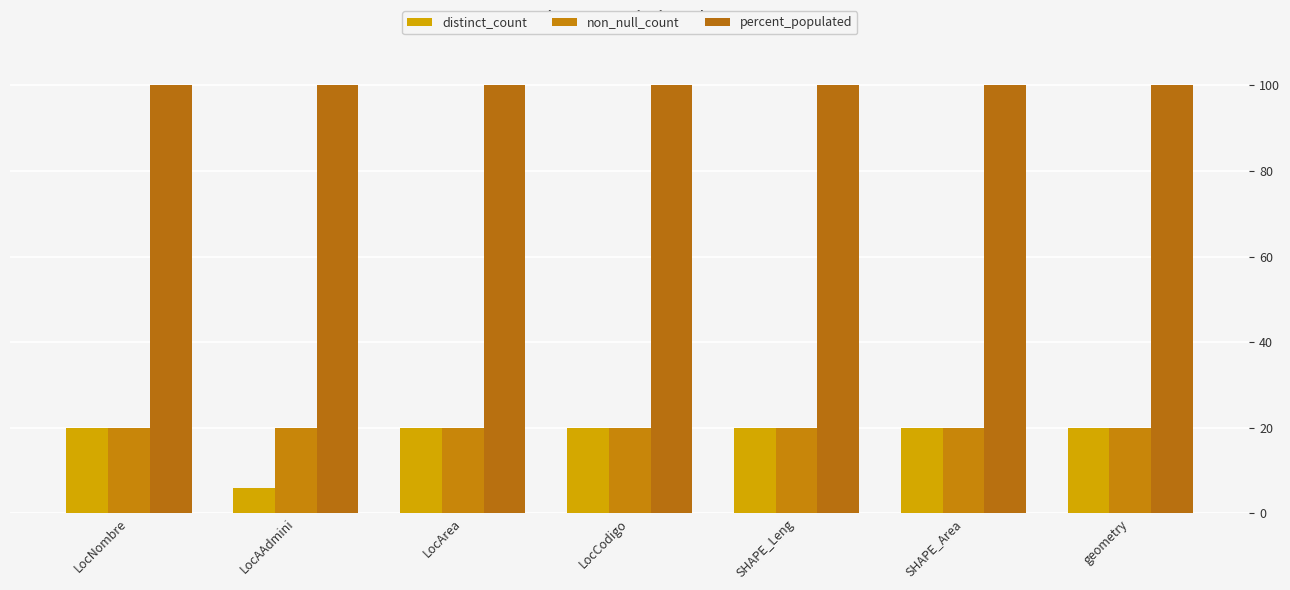

Between LocNombre and LocCodigo, which series saw the biggest shift?

distinct_count